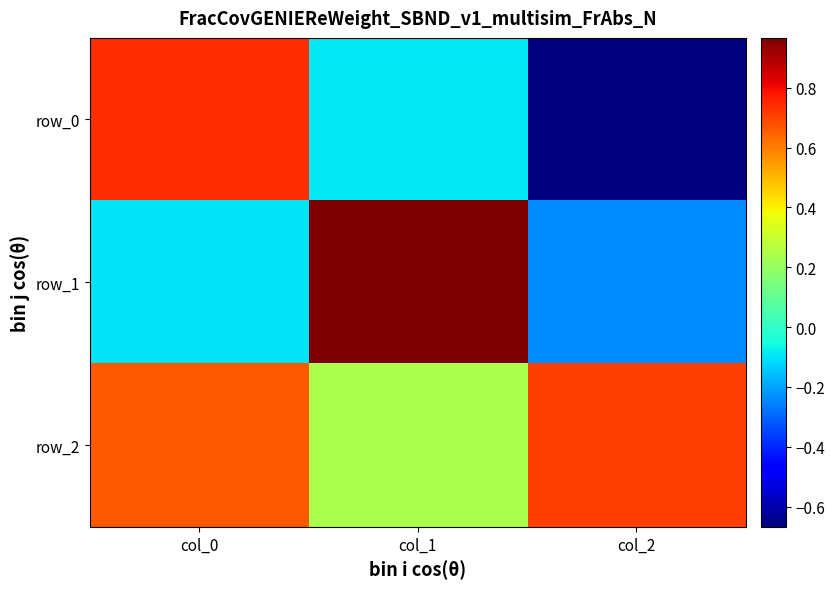

Rank the series by their maximum value, from lowest to highest.

row_2, row_0, row_1